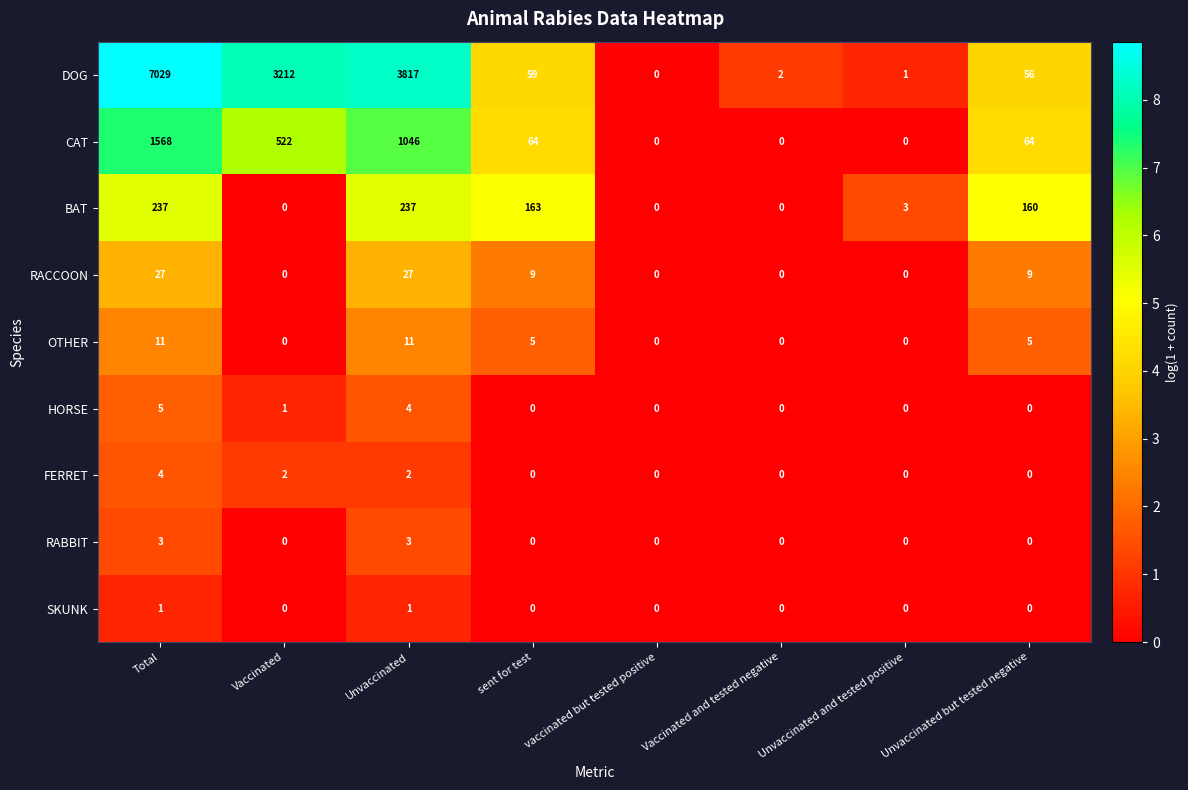

Is the value of FERRET at Unvaccinated and tested positive greater than the value of DOG at Total?

No